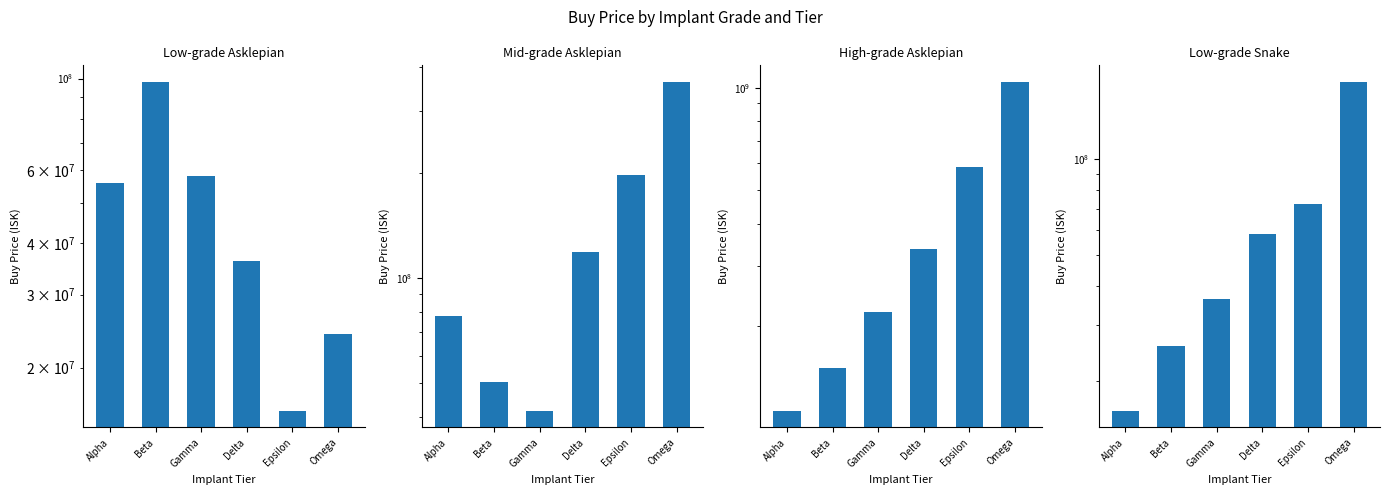

Reading right to left, extract all data points from this chart.

Low-grade Asklepian: 24120000.0	15710000.0	36256666.7	58250000.0	98200000.0	55900000.0
Mid-grade Asklepian: 363900000.0	196600000.0	118450000.0	41696666.7	50555000.0	78082500.0
High-grade Asklepian: 1040000000.0	584600000.0	337500000.0	220500000.0	150700000.0	113100000.0
Low-grade Snake: 175500000.0	72220000.0	58250000.0	36256666.7	25930000.0	16152000.0